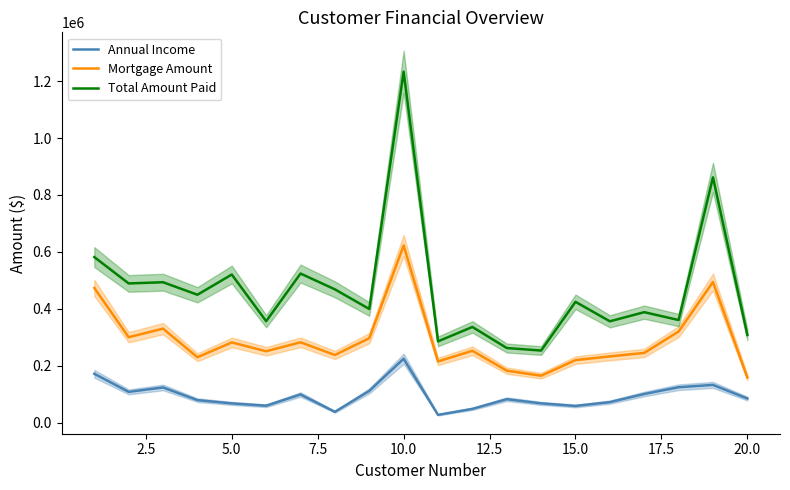

True or false: Mortgage Amount and Total Amount Paid intersect in this chart.

False